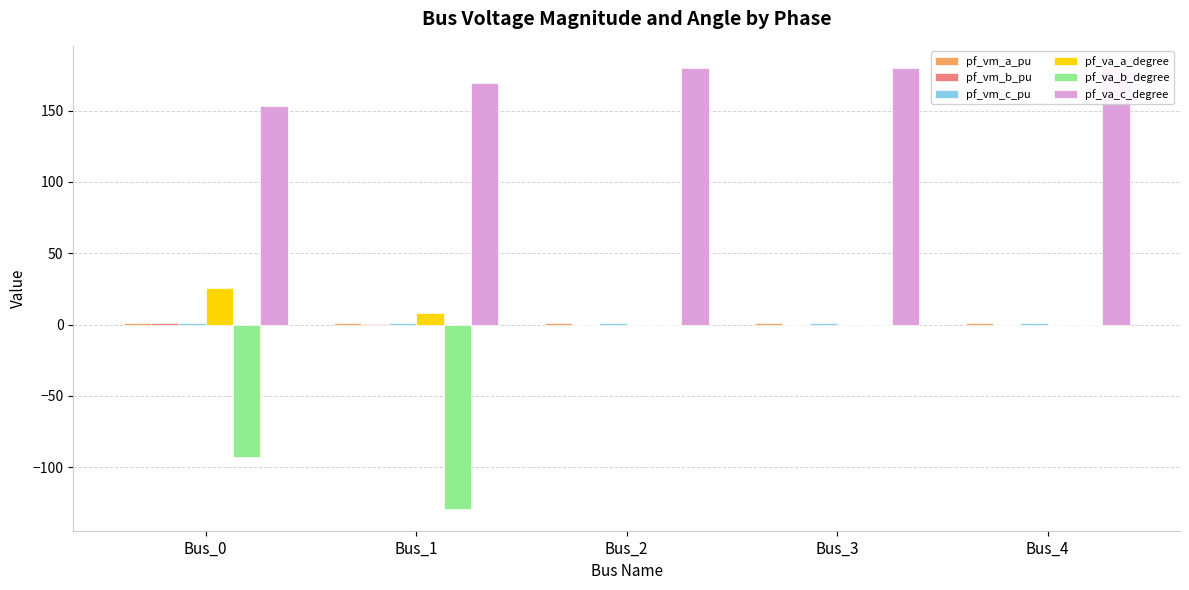

What is the average value of the pf_va_a_degree series?

6.8